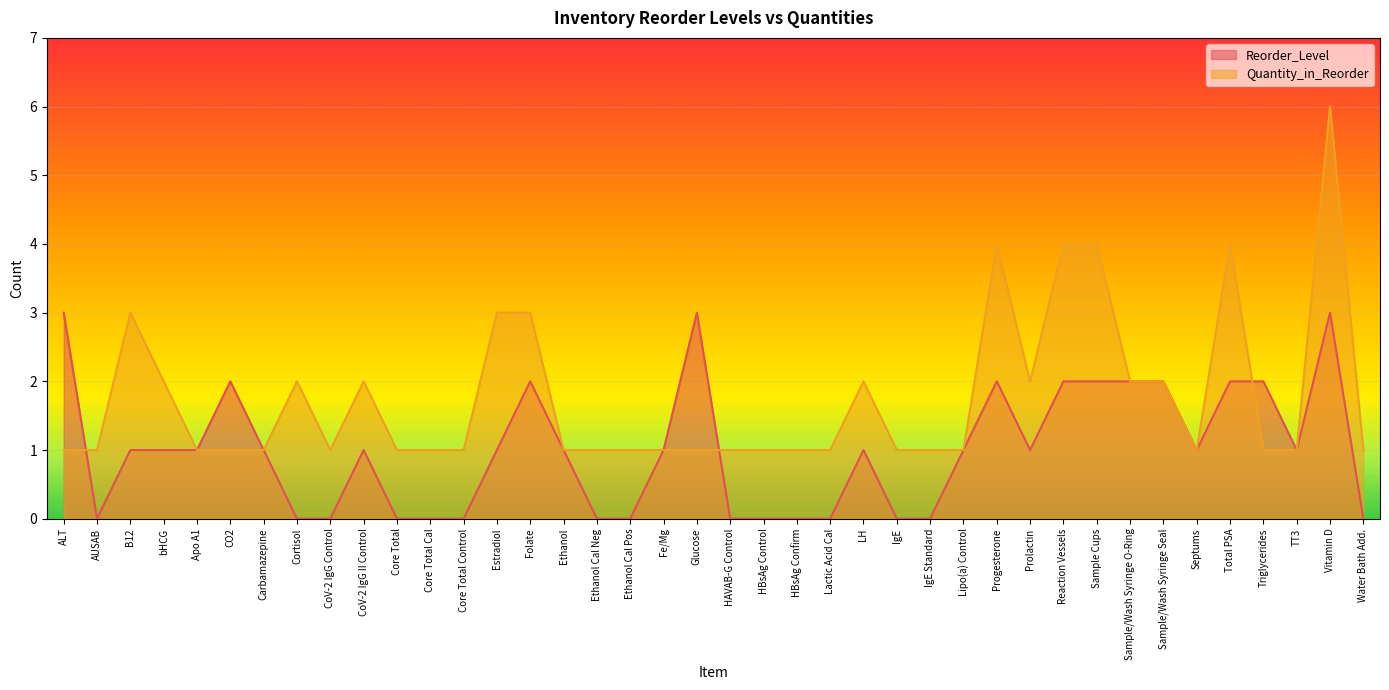

Is it true that Quantity_in_Reorder equals 1 at TT3?

True